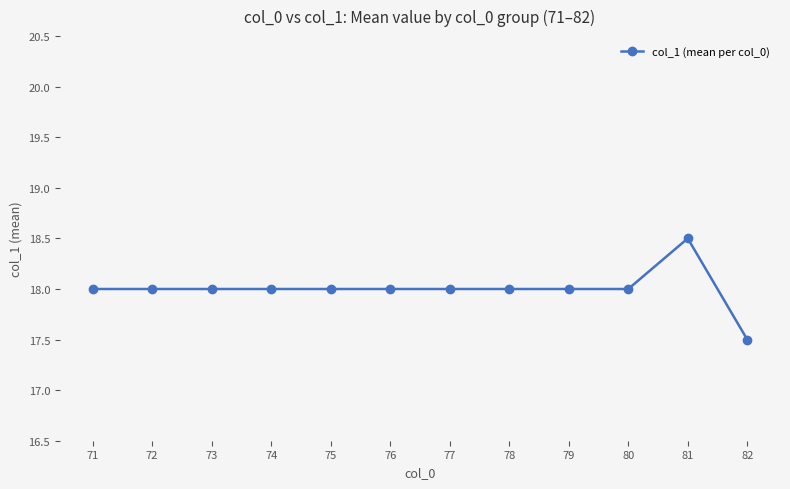

Reading left to right, extract all data points from this chart.

71=18.0	72=18.0	73=18.0	74=18.0	75=18.0	76=18.0	77=18.0	78=18.0	79=18.0	80=18.0	81=18.5	82=17.5